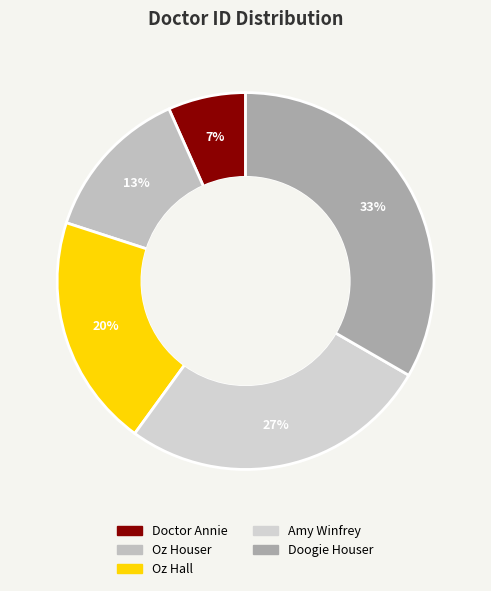

What percentage is NOT represented by Oz Houser?

86.7%